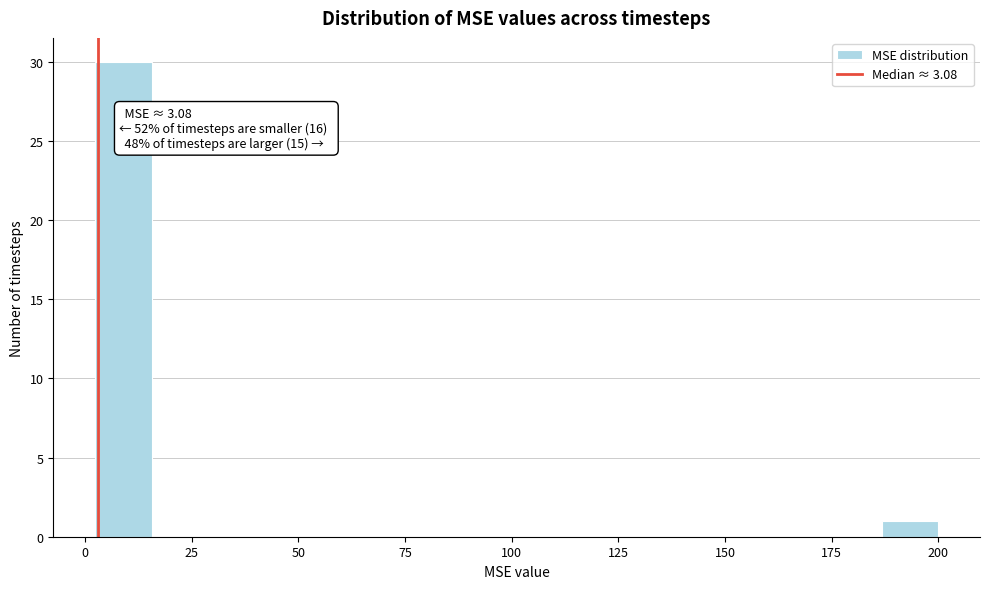

Read against the x-axis, roughly where is the centre of the tallest bar?

10